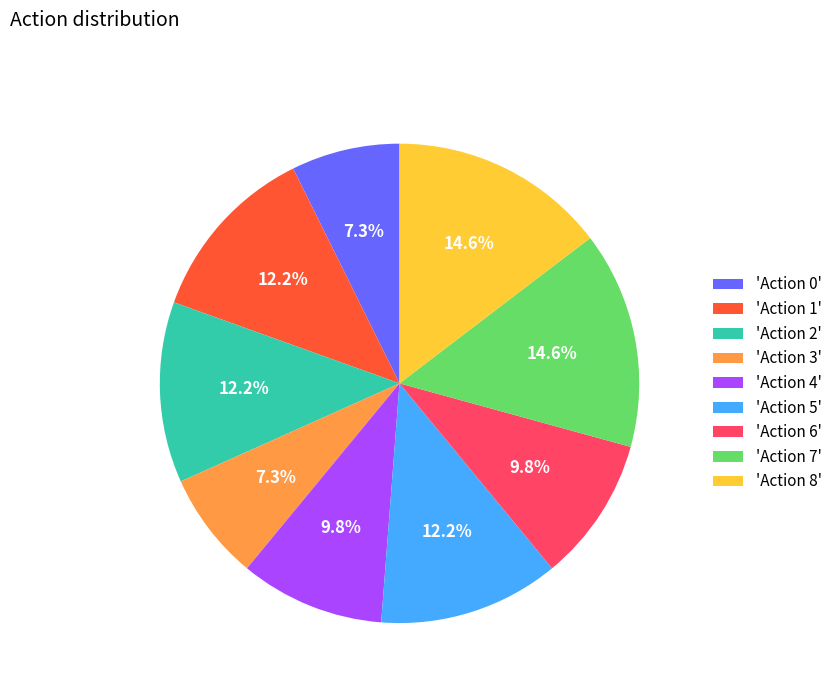

Combined, do 'Action 7' and 'Action 1' account for over 50%?

No